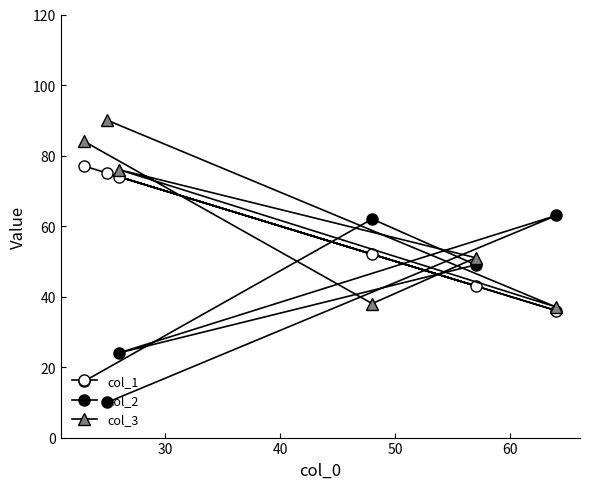

Does the chart have visible grid lines?

No